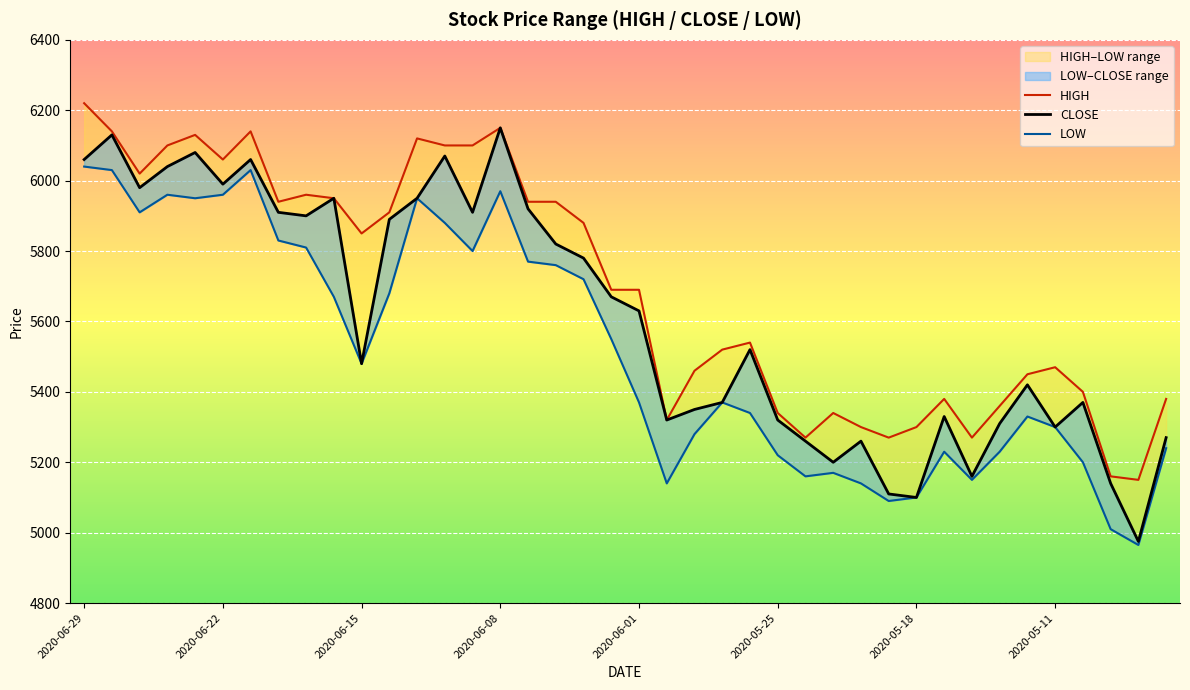

How many interior local peaks does the CLOSE series have?

11